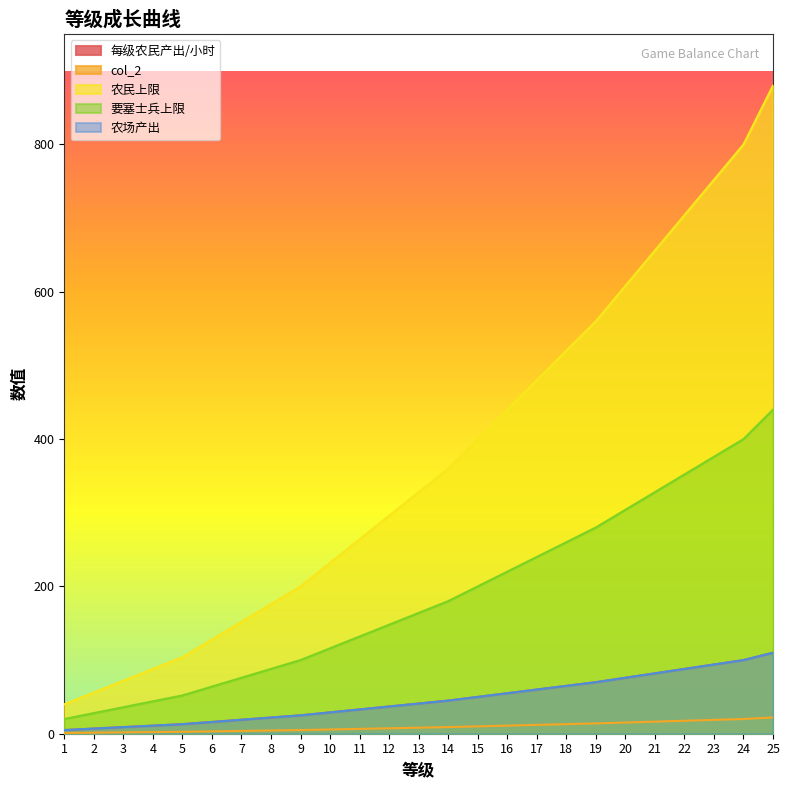

At which label does 要塞士兵上限 first exceed 164?

14